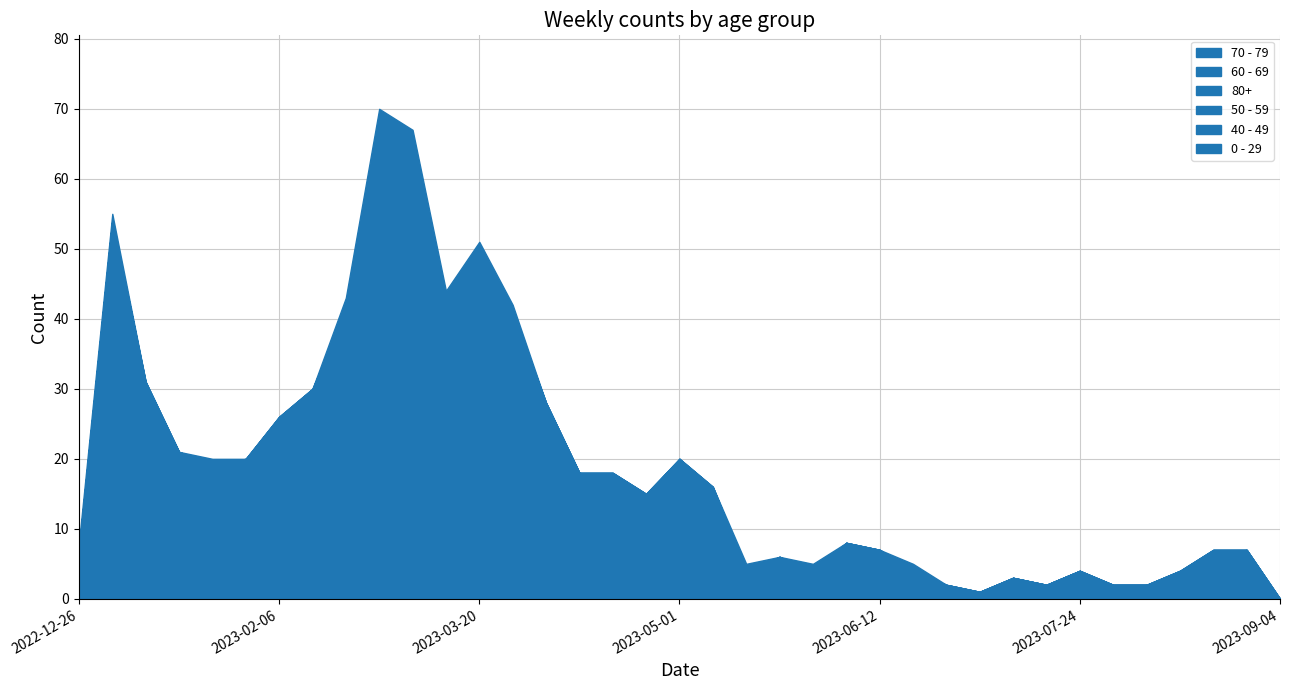

Is the value of 80+ at 2023-07-17 greater than the value of 60 - 69 at 2023-07-03?

No